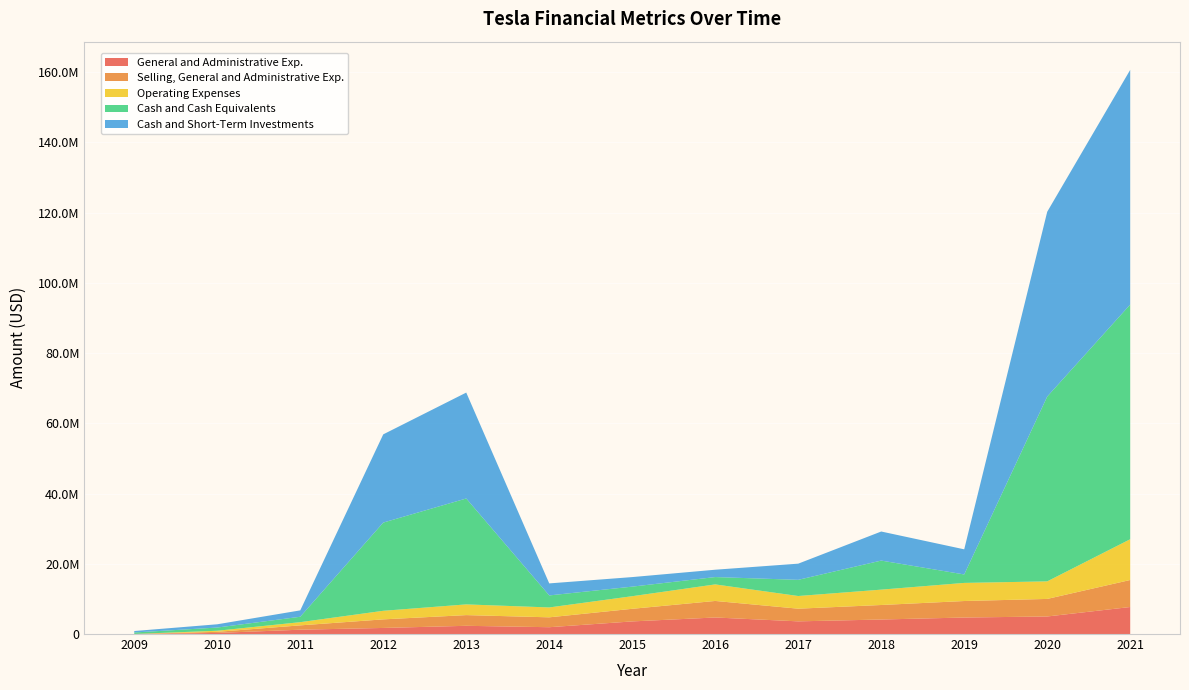

Reading left to right, transcribe all the data shown in this chart.

General and Administrative Exp.: 7535	311590	1234038	1730629	2340966	1942165	3592000	4711000	3609000	4134000	4700000	4999000	7694000
Selling, General and Administrative Exp.: 7535	311590	1234038	2443179	3049024	2814611	3592000	4711000	3609000	4134000	4700000	4999000	7694000
Operating Expenses: 7535	311590	913365	2443179	3049024	2814611	3592000	4711000	3609000	4375000	5159000	4999000	11605000
Cash and Cash Equivalents: 415755	914780	1538617	25123600	30161599	3423173	2721000	2091000	4606000	8276000	2408000	52626000	66837000
Cash and Short-Term Investments: 415755	925697	1817003	25123600	30161599	3423173	2721000	2091000	4606000	8276000	7155000	52626000	66837000